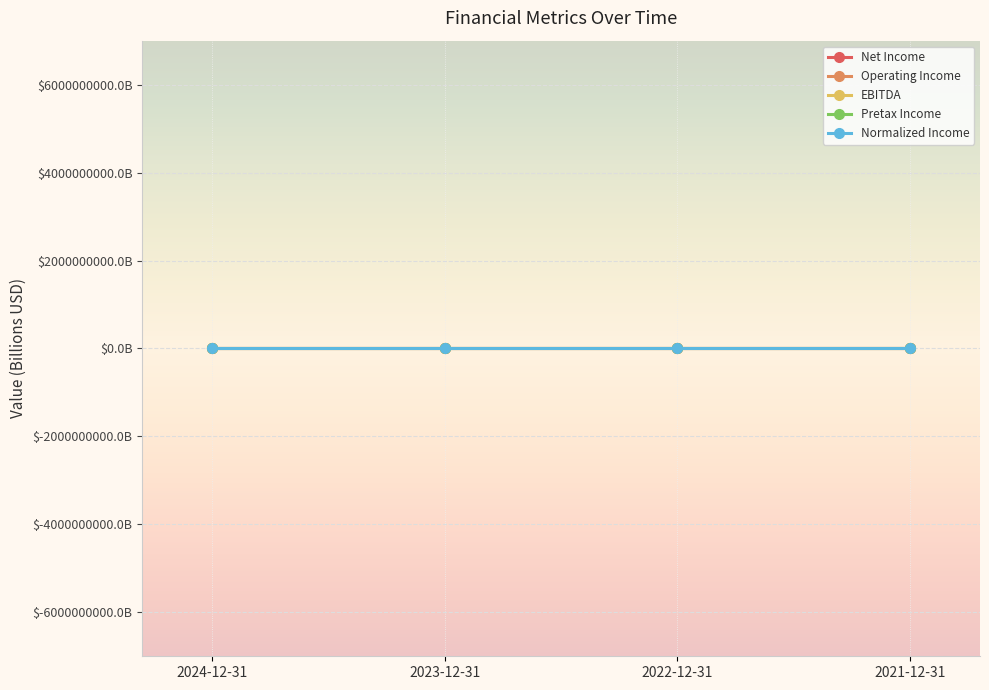

What is the minimum value for Operating Income?

4.7